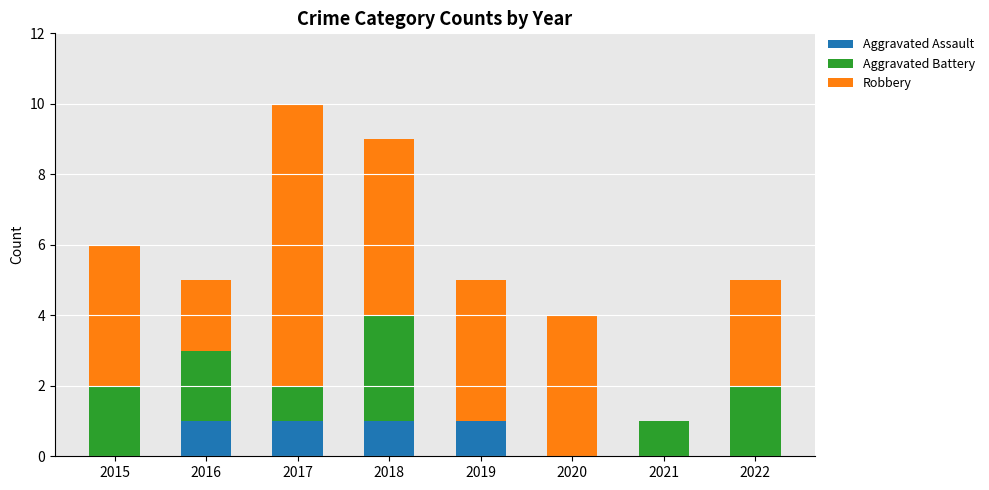

Is it true that Aggravated Assault equals 1 at 2018?

True